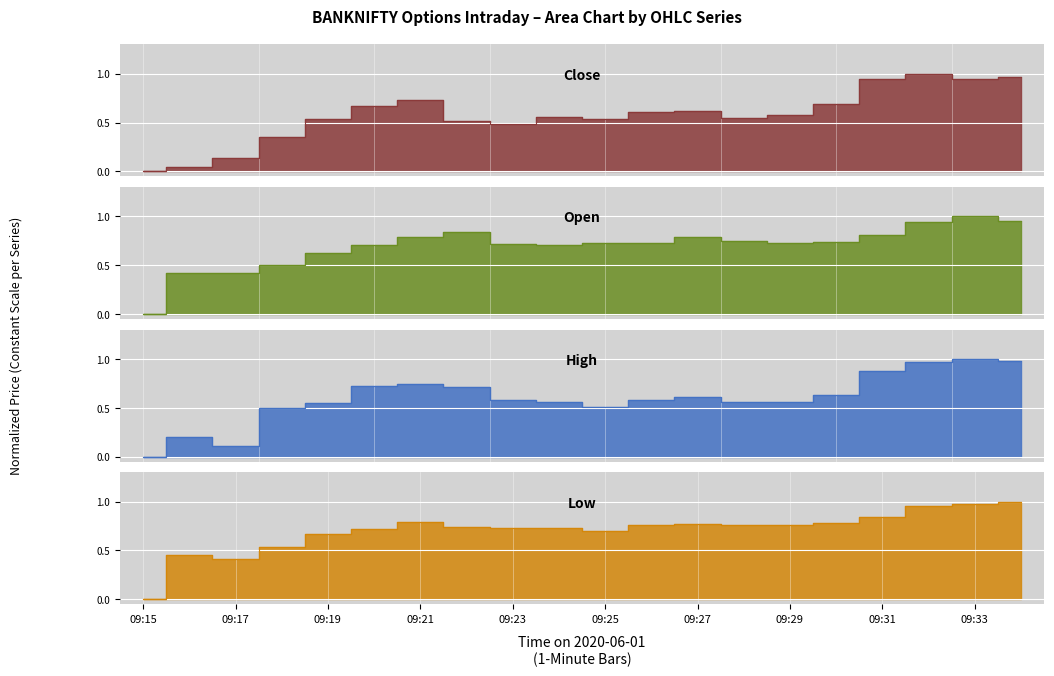

Reading left to right, extract all data points from this chart.

Close: 0.0	0.0	0.1	0.4	0.5	0.7	0.7	0.5	0.5	0.6	0.5	0.6	0.6	0.5	0.6	0.7	0.9	1.0	0.9	1.0
Open: 0.0	0.4	0.4	0.5	0.6	0.7	0.8	0.8	0.7	0.7	0.7	0.7	0.8	0.7	0.7	0.7	0.8	0.9	1.0	1.0
High: 0.0	0.2	0.1	0.5	0.5	0.7	0.7	0.7	0.6	0.6	0.5	0.6	0.6	0.6	0.6	0.6	0.9	1.0	1.0	1.0
Low: 0.0	0.5	0.4	0.5	0.7	0.7	0.8	0.7	0.7	0.7	0.7	0.8	0.8	0.8	0.8	0.8	0.8	1.0	1.0	1.0